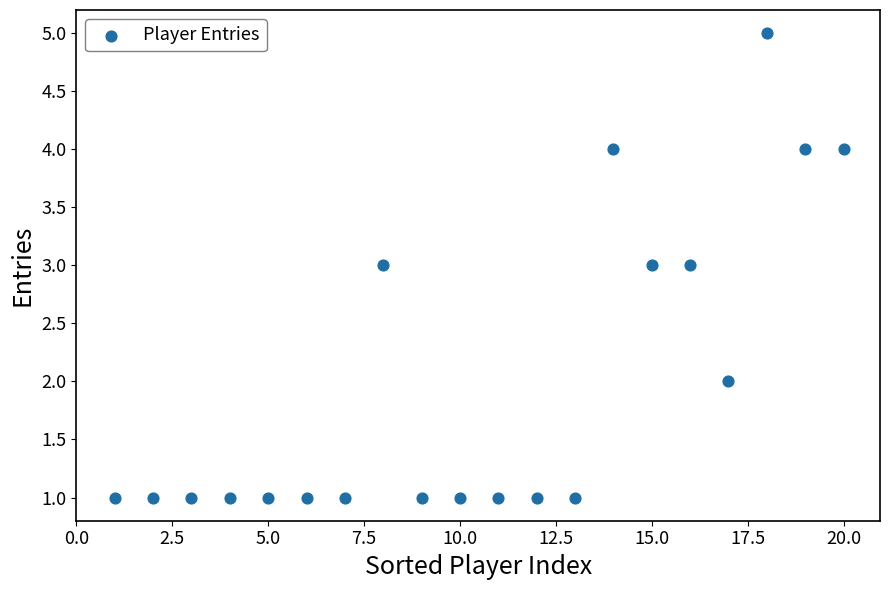

What is the range of X values (max minus min)?

19